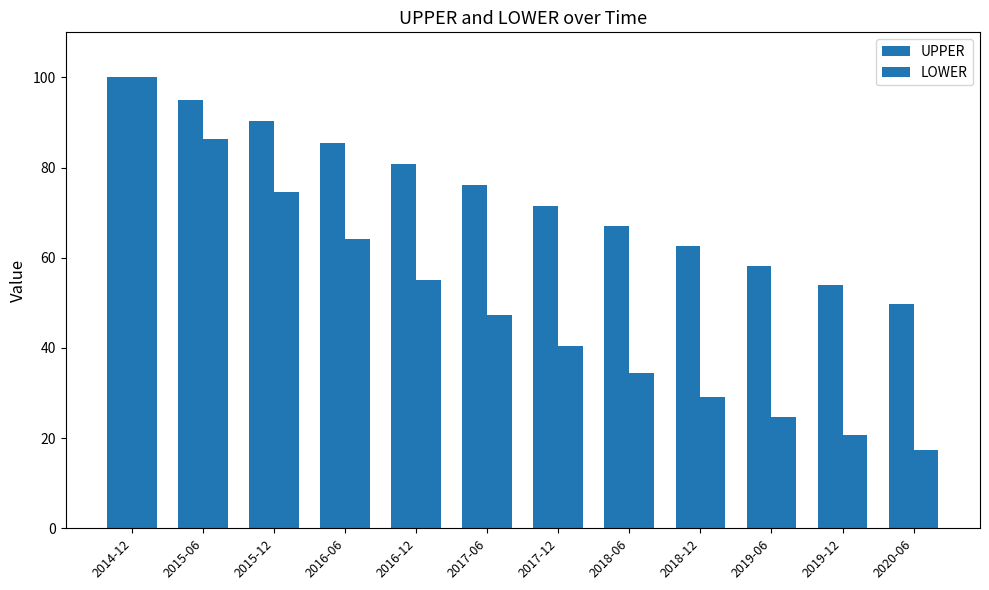

At how many categories does at least one series exceed 70?

7